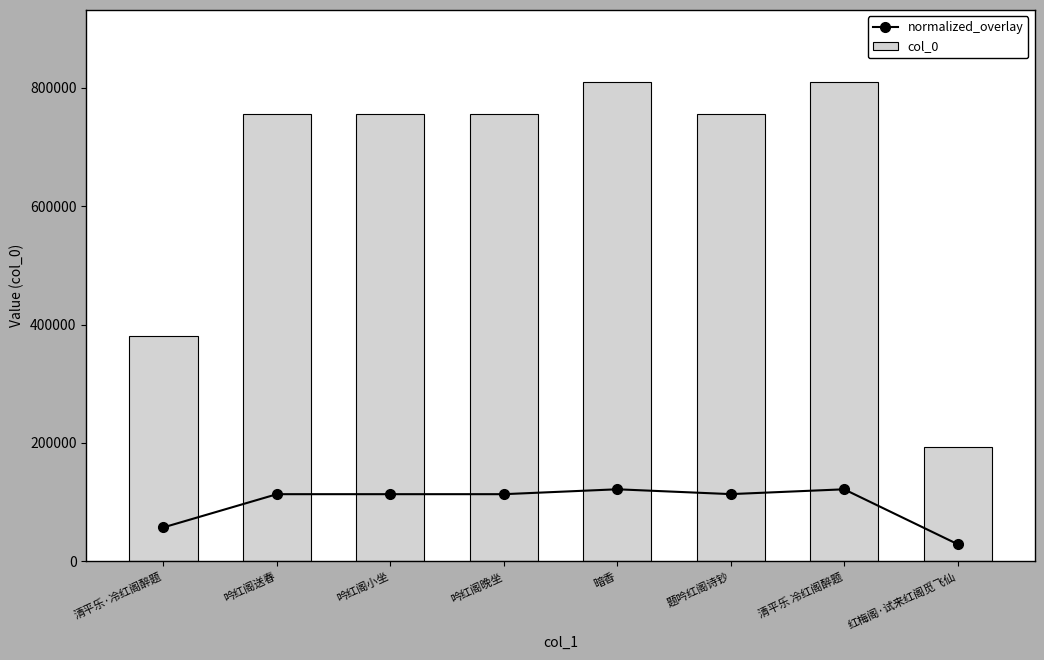

Which series has the largest range (max minus min)?

col_0